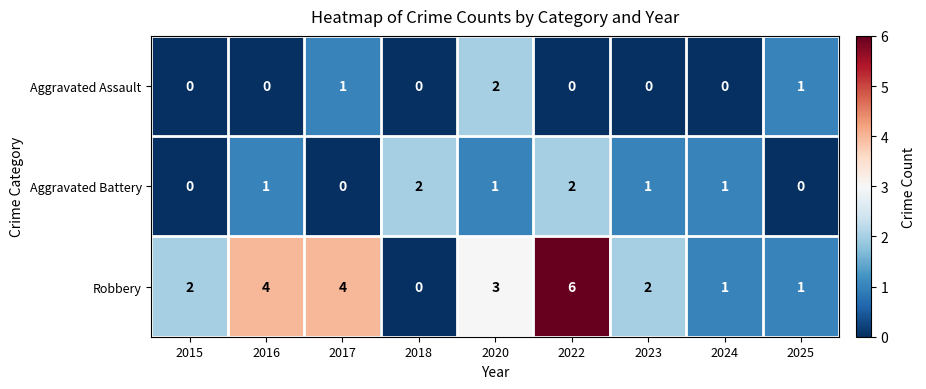

What is the sum of the Robbery values at 2023 and 2024?

3